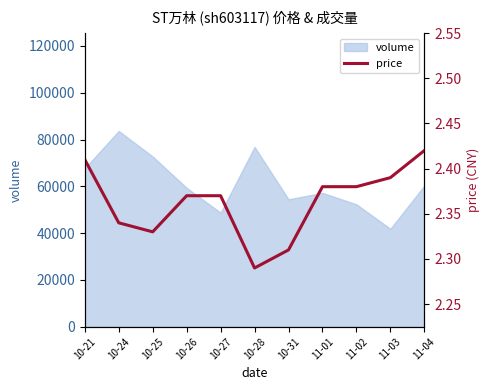

At which category does the chart reach its minimum across all series?

10-28